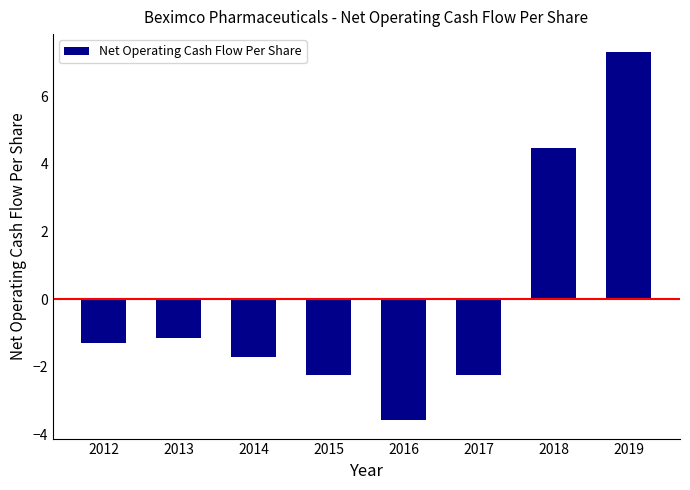

Between 2012 and 2016, which is larger?

2012